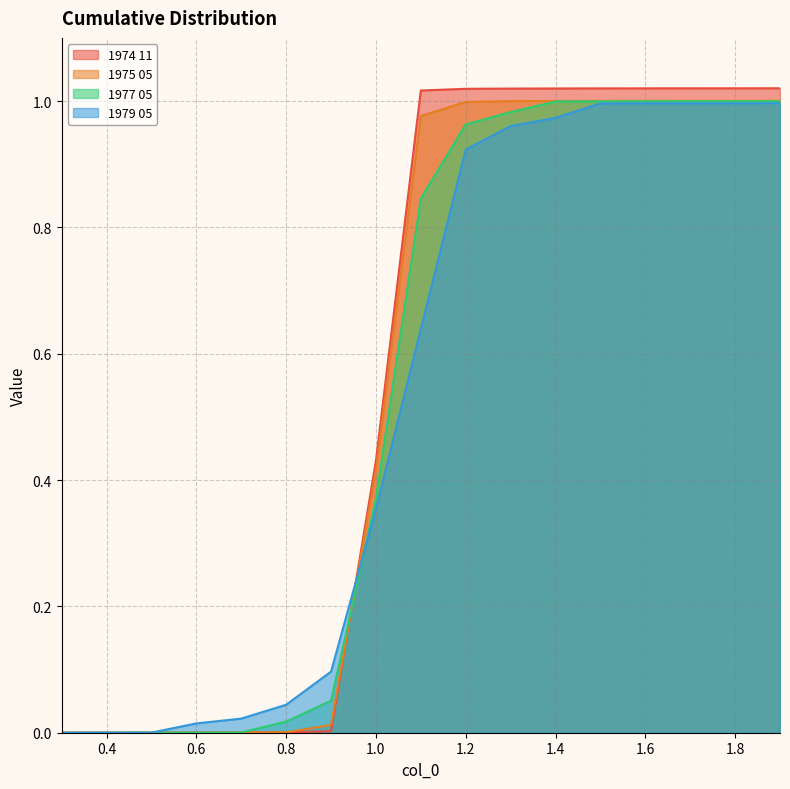

List the labels in order of 1977 05 value, smallest first.

0.3, 0.4, 0.5, 0.6, 0.7, 0.8, 0.9, 1.0, 1.1, 1.2, 1.3, 1.4, 1.5, 1.6, 1.7, 1.8, 1.9